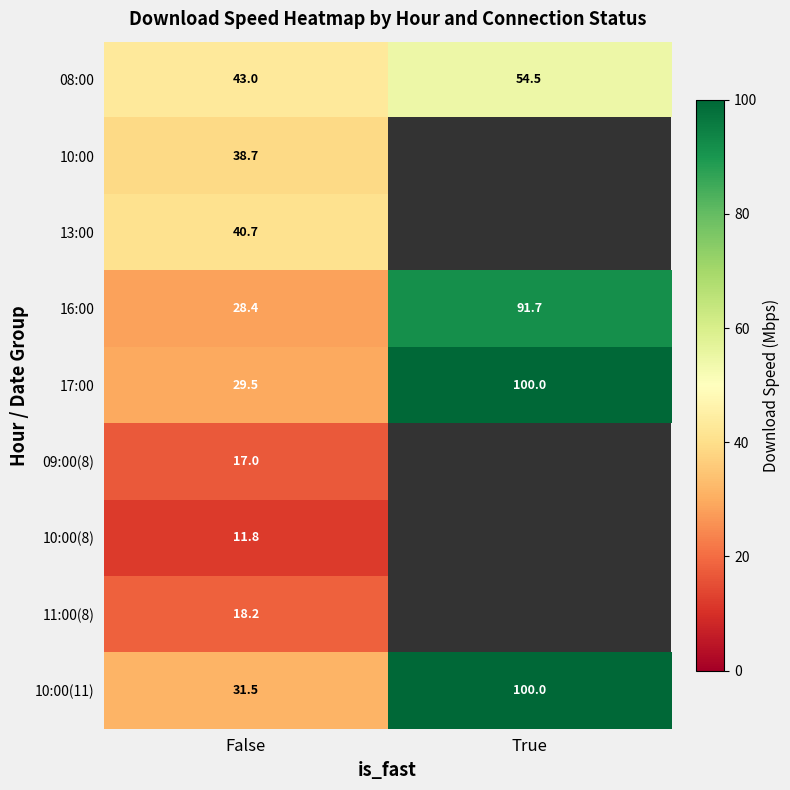

Is the value of 10:00(11) at True greater than the value of 17:00 at False?

Yes